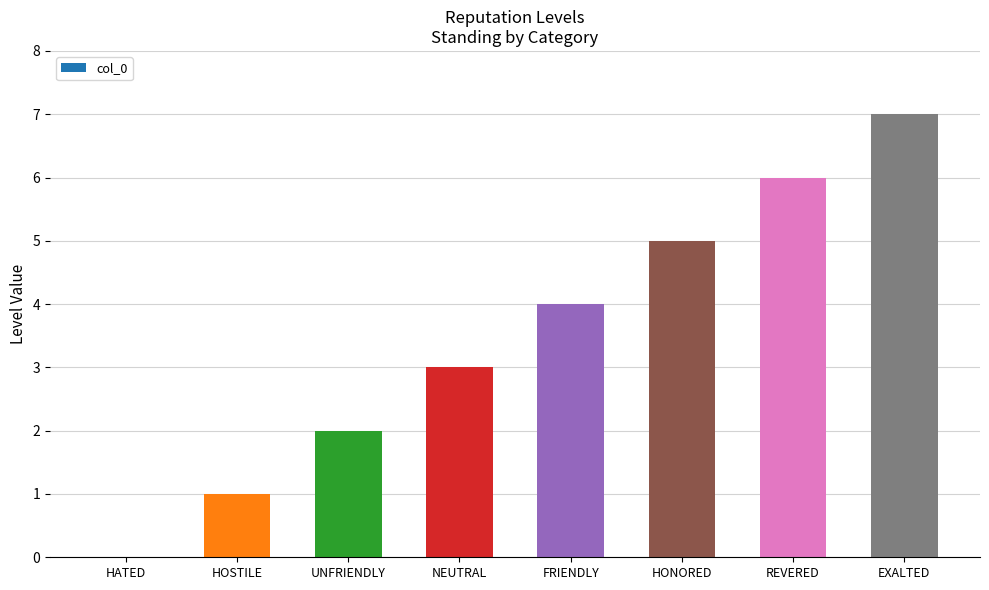

What is the sum of all values?

28